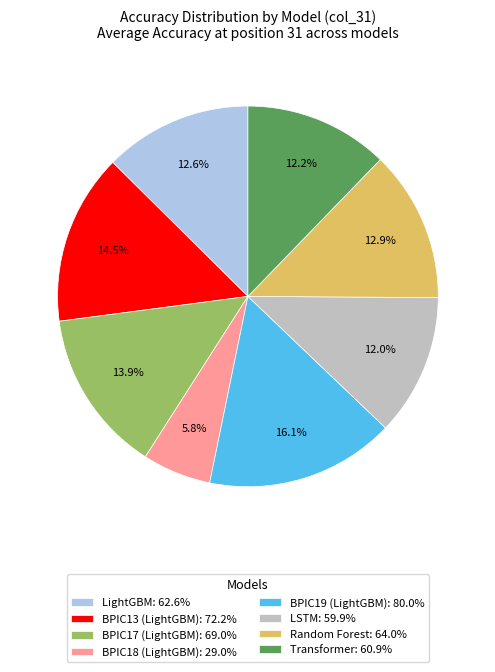

Count the number of slices in the pie.

8